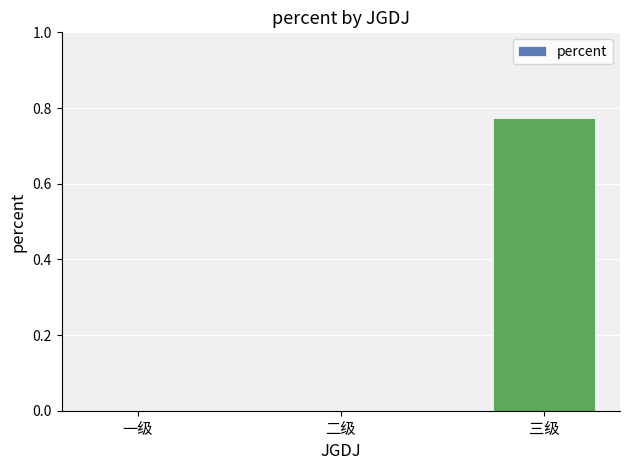

True or false: the data shows 0.0 at 二级.

True